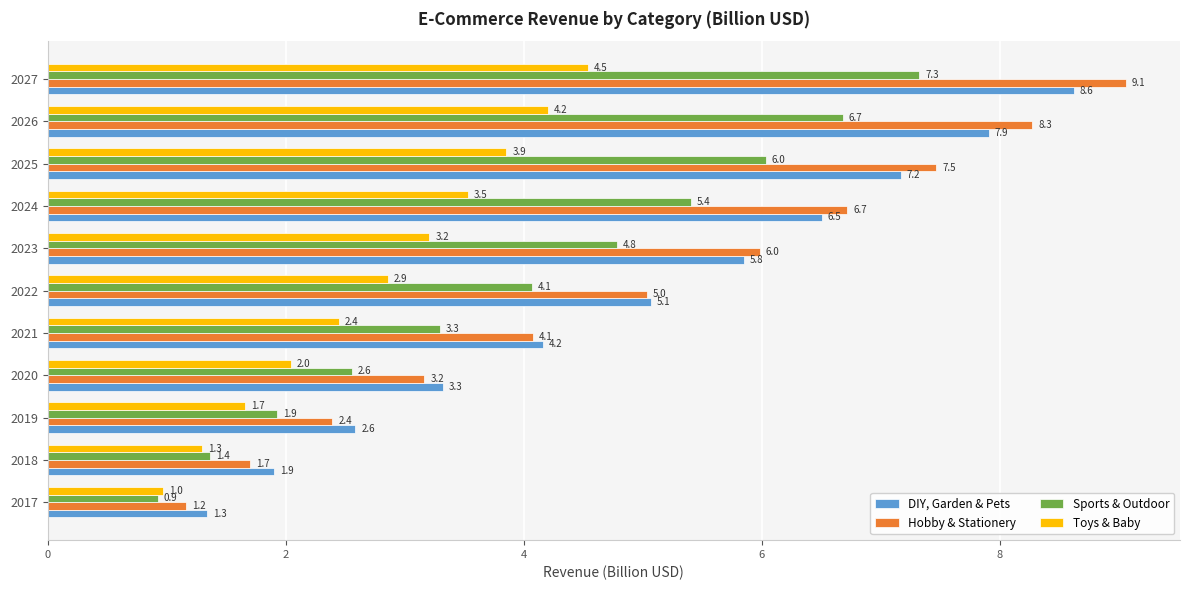

At which category is the sum across all series the highest?

2027